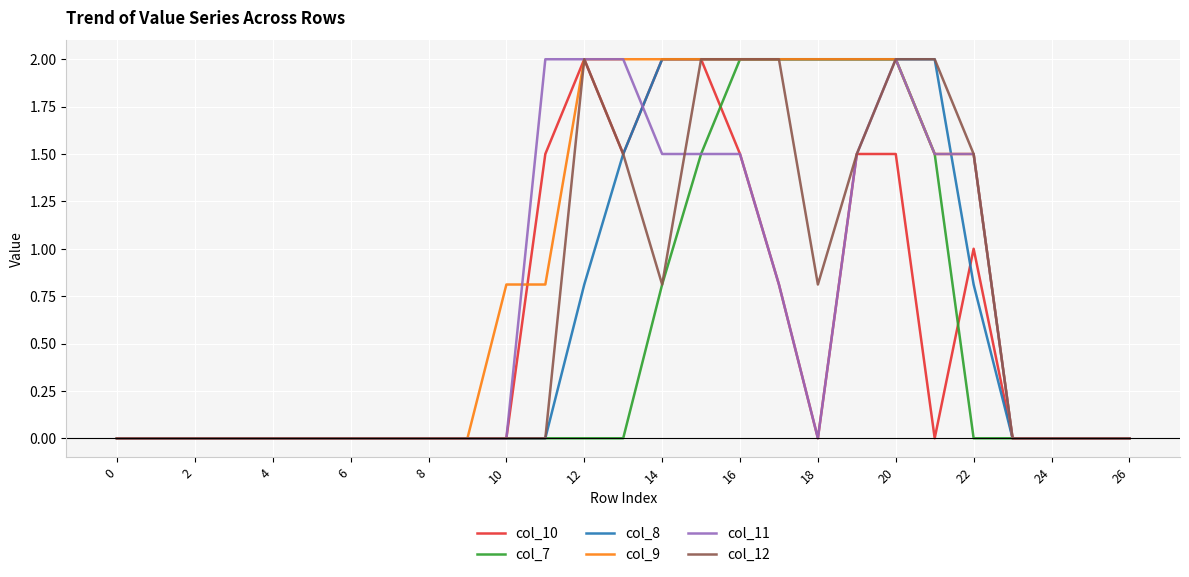

Which series has the largest total across all categories?

col_9